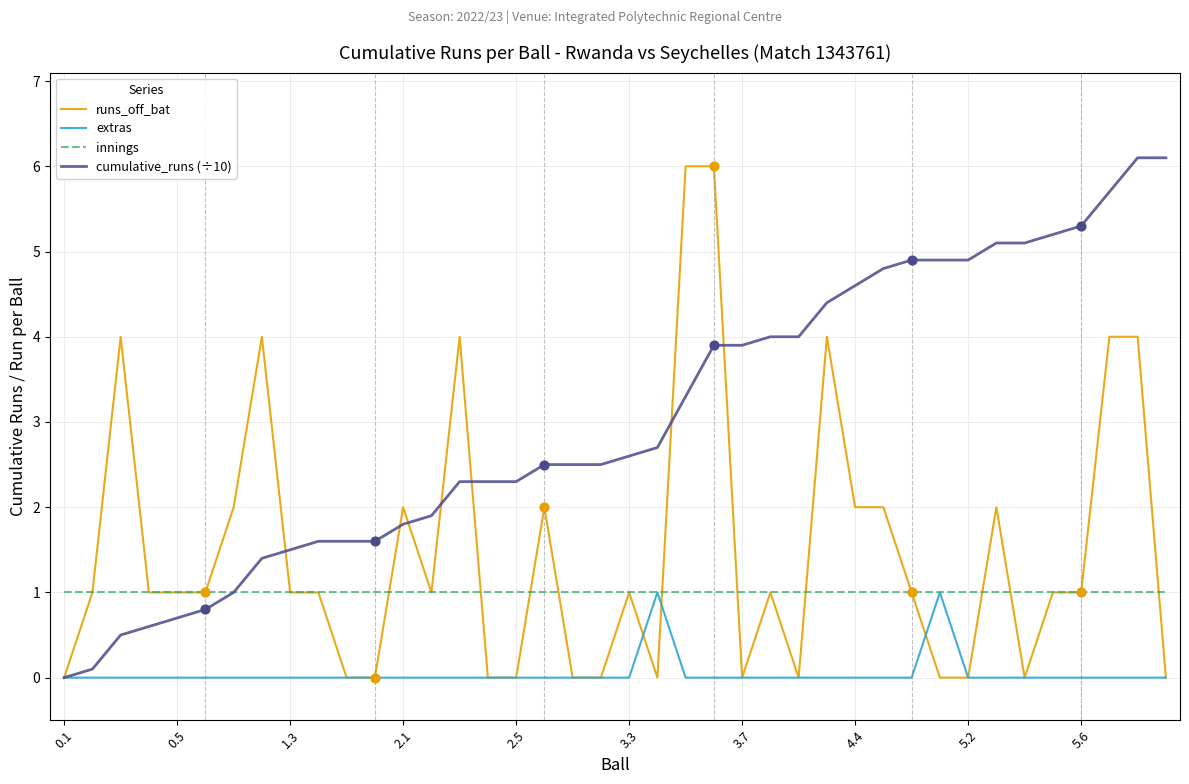

What is the maximum value shown in the chart?

6.1